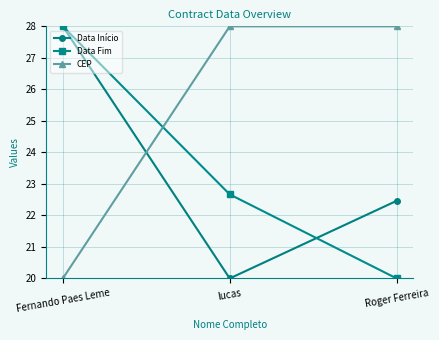

What is the label of the 2nd point from the right?

lucas